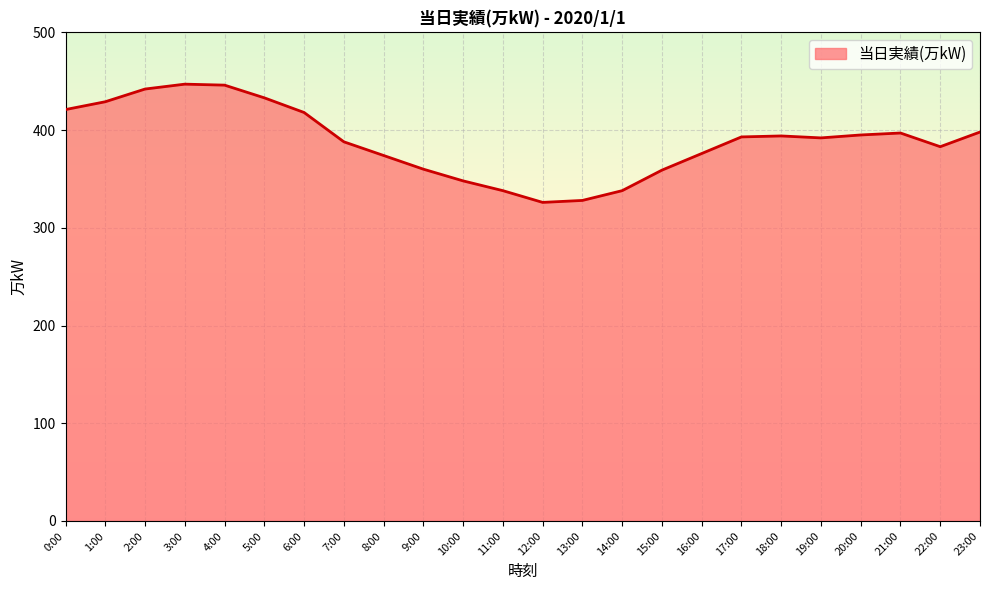

What is the greatest value displayed?

447